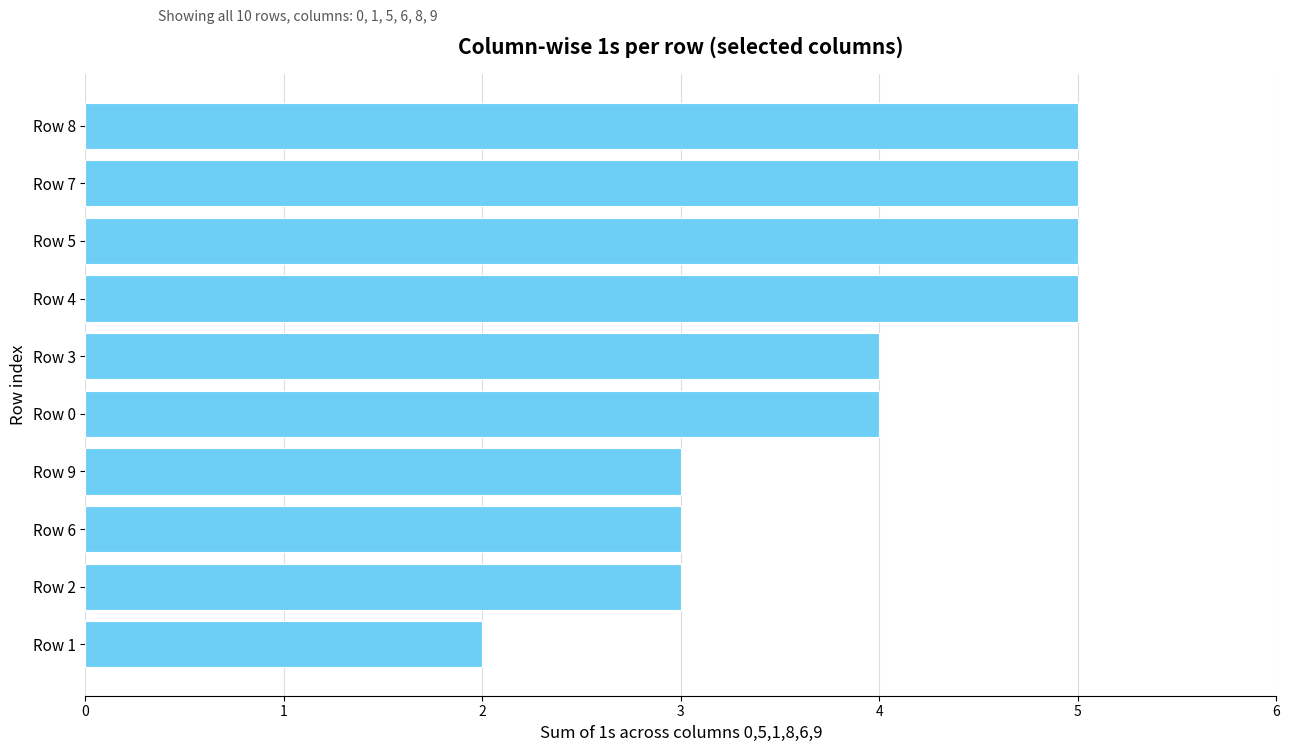

Are the bars horizontal?

Yes